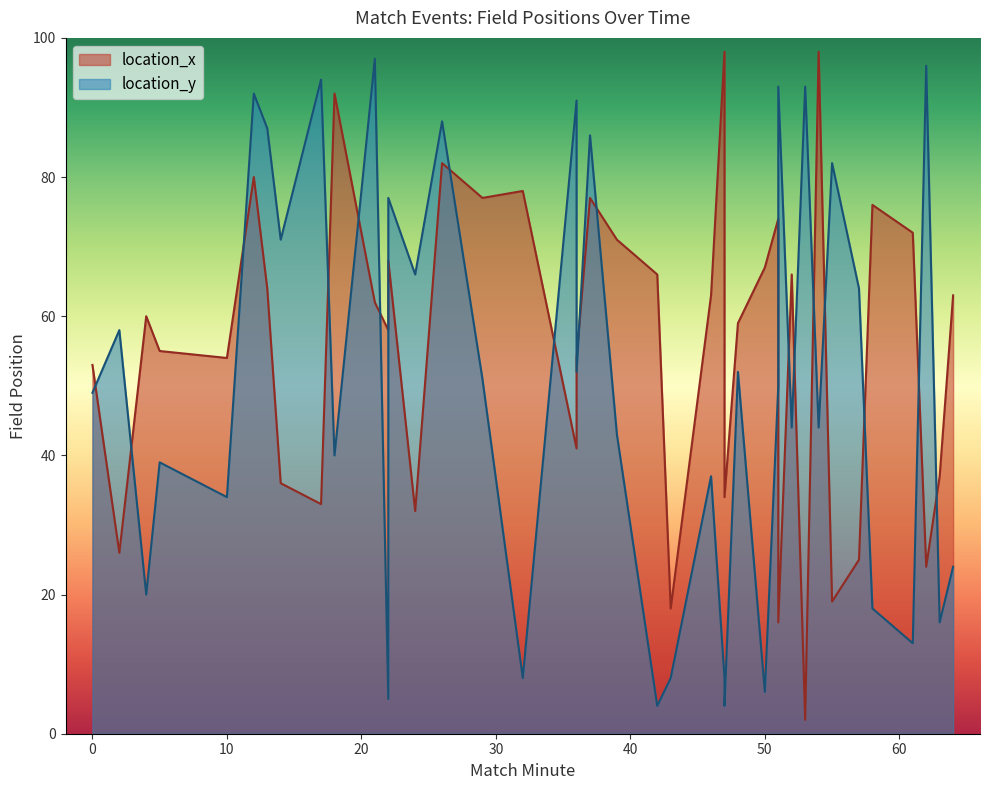

How many times do location_y and location_x cross each other?

20